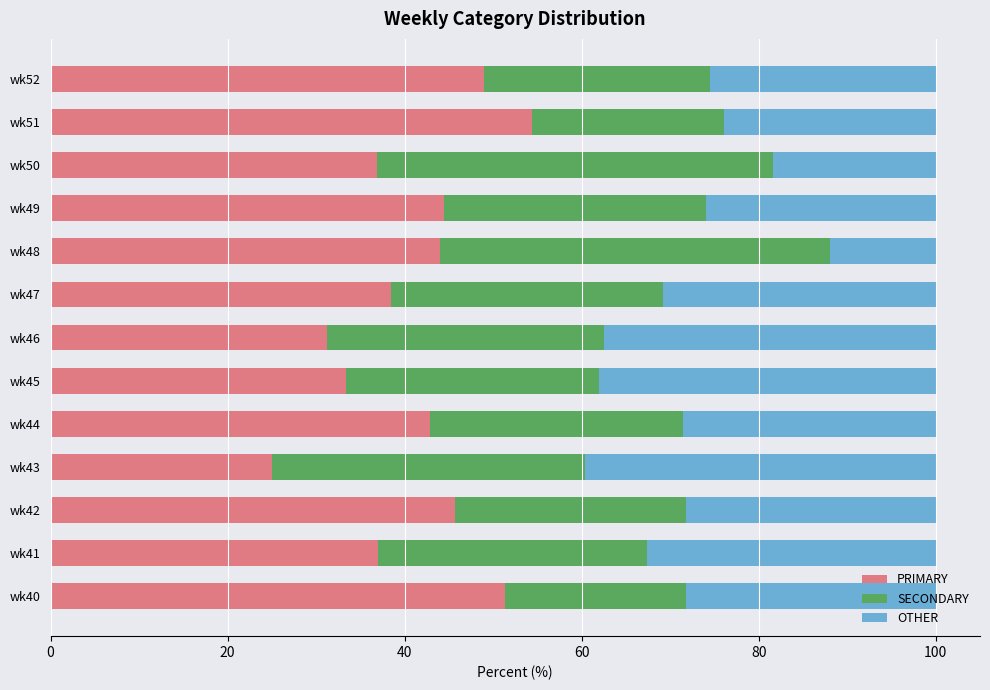

What is the average value of the PRIMARY series?

41.0